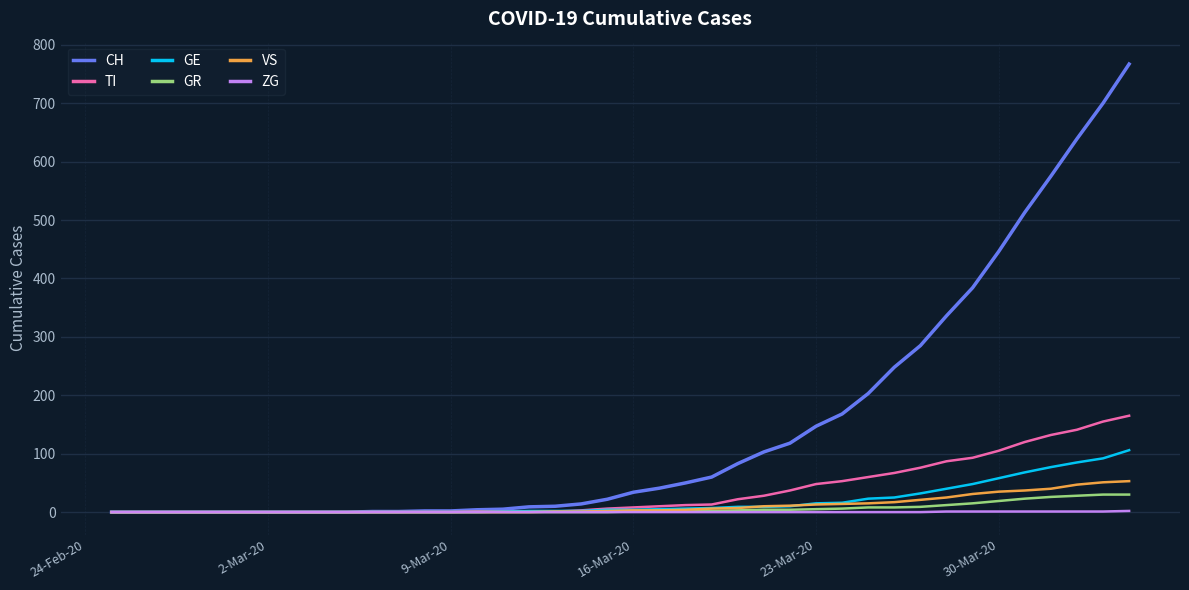

Rank the series by their maximum value, from highest to lowest.

CH, TI, GE, VS, GR, ZG